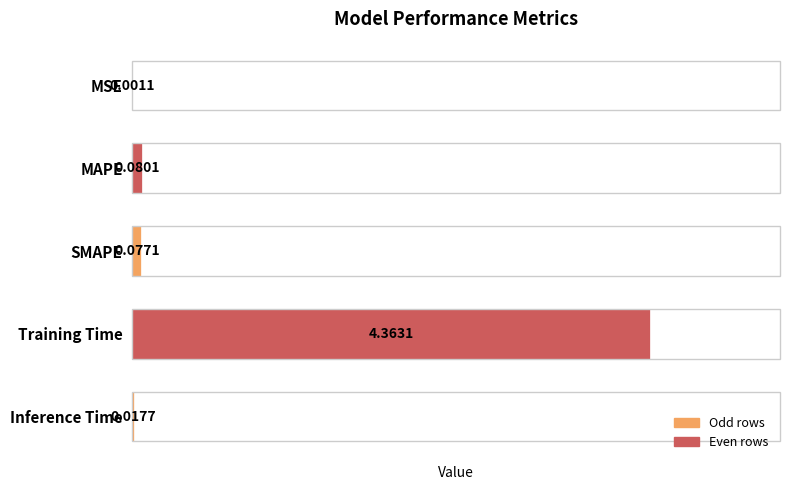

What is the sum of all values?

4.5